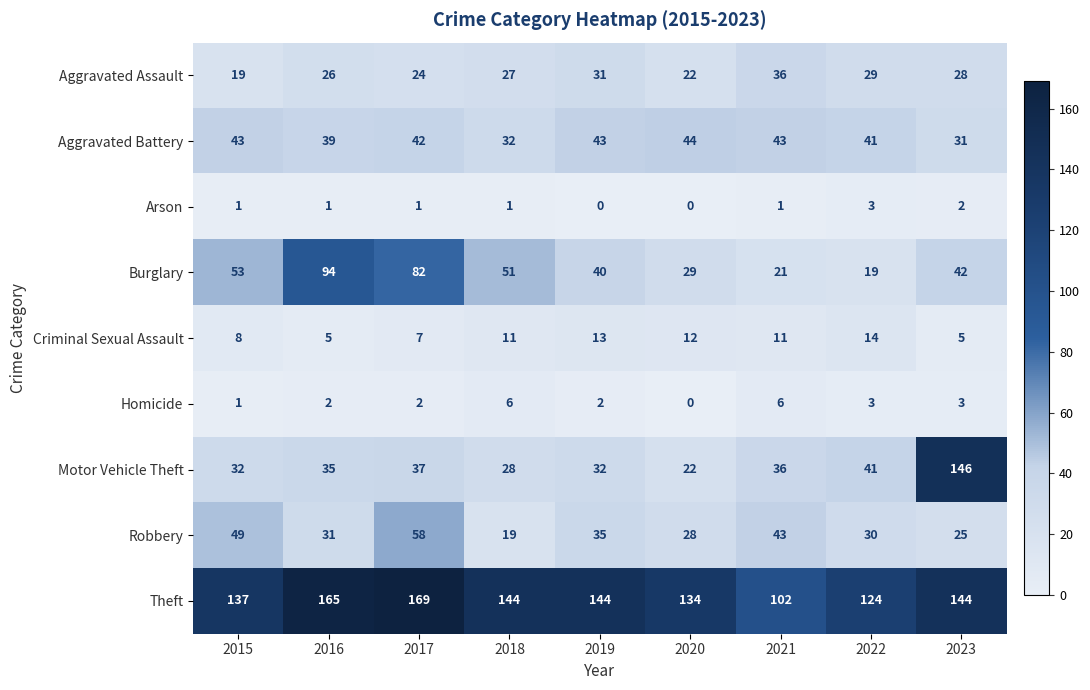

What is the difference between the Robbery values at 2017 and 2016?

27